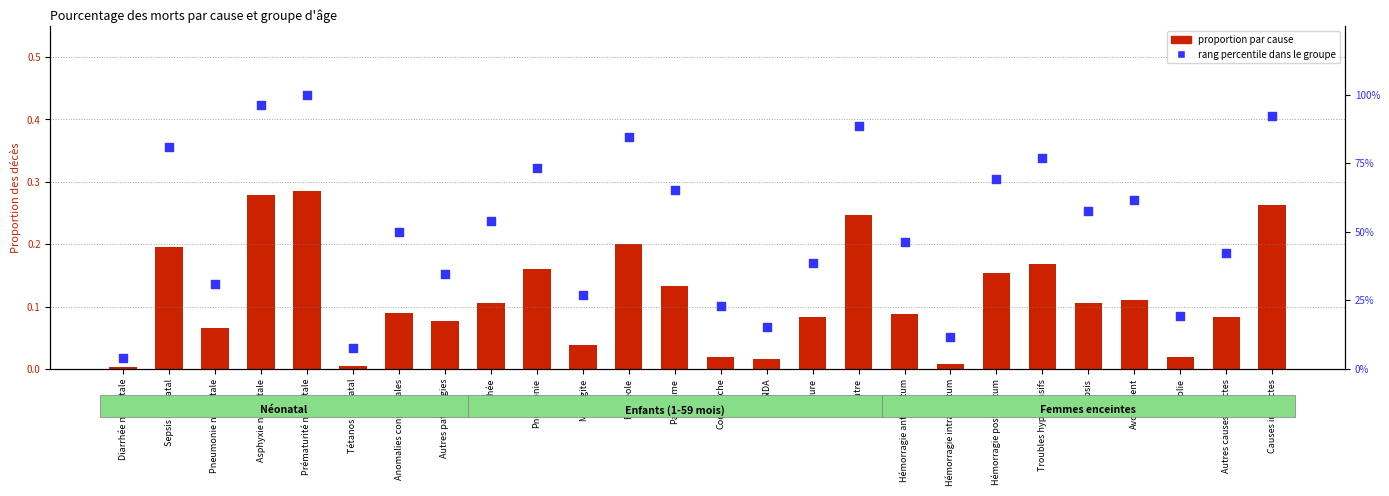

At which category is the sum across all series the highest?

Prématurité néonatale